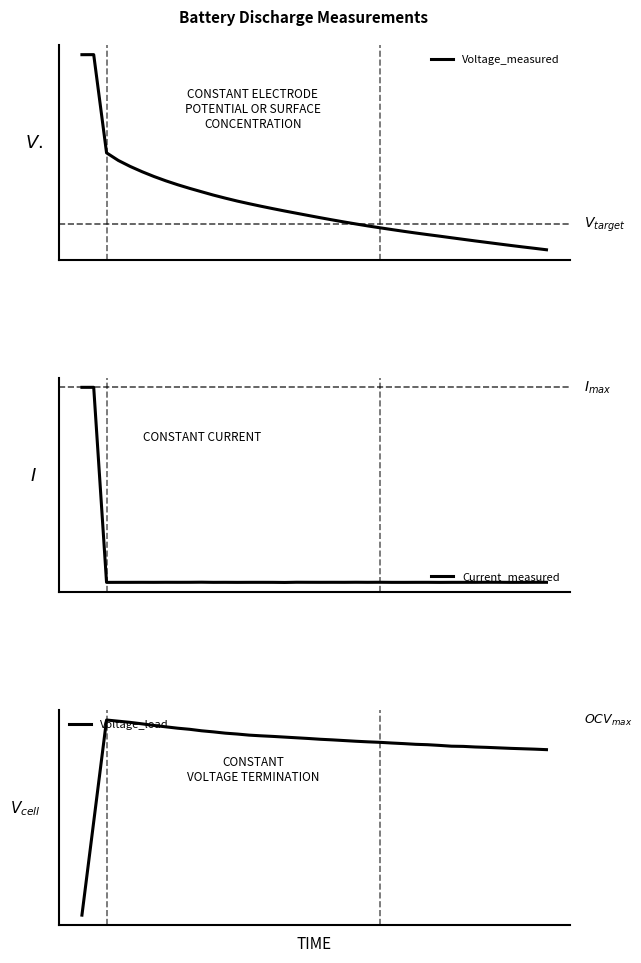

Is the value of Current_measured at 28 greater than the value of Voltage_measured at 1?

No